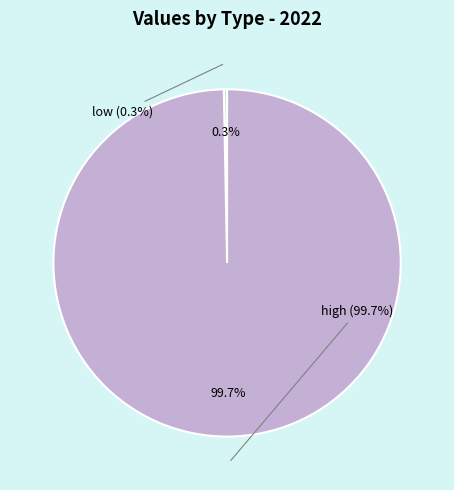

What is the total percentage of low and high?

100.0%